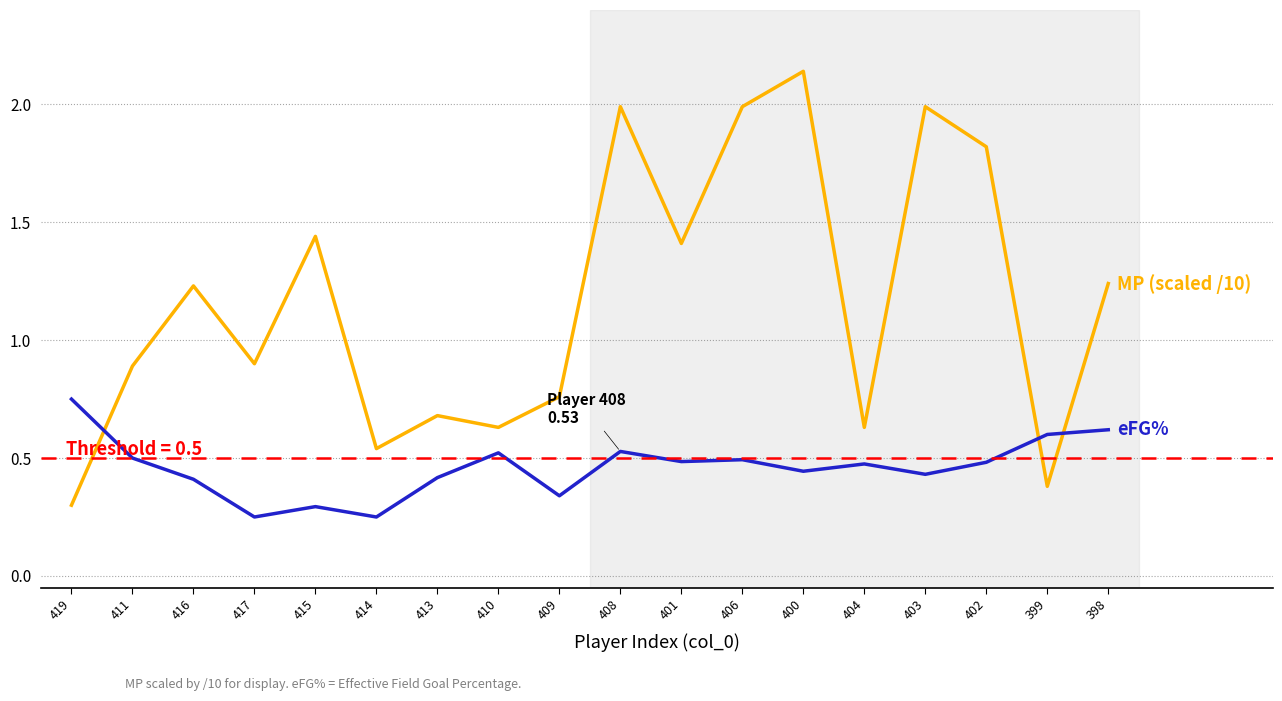

What is the spread (max minus min) of values at 415?

1.1